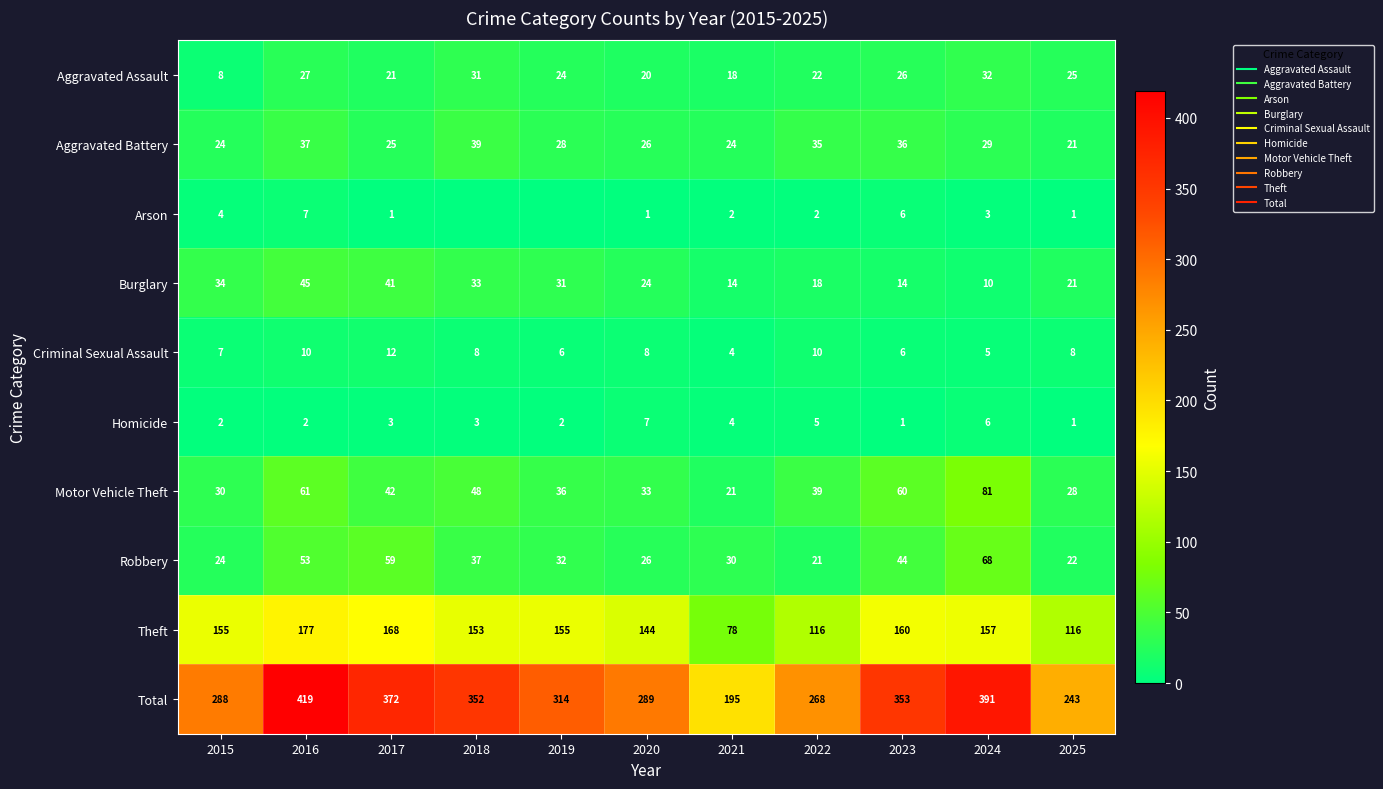

The Total series shows 288 at 2015. True or false?

True